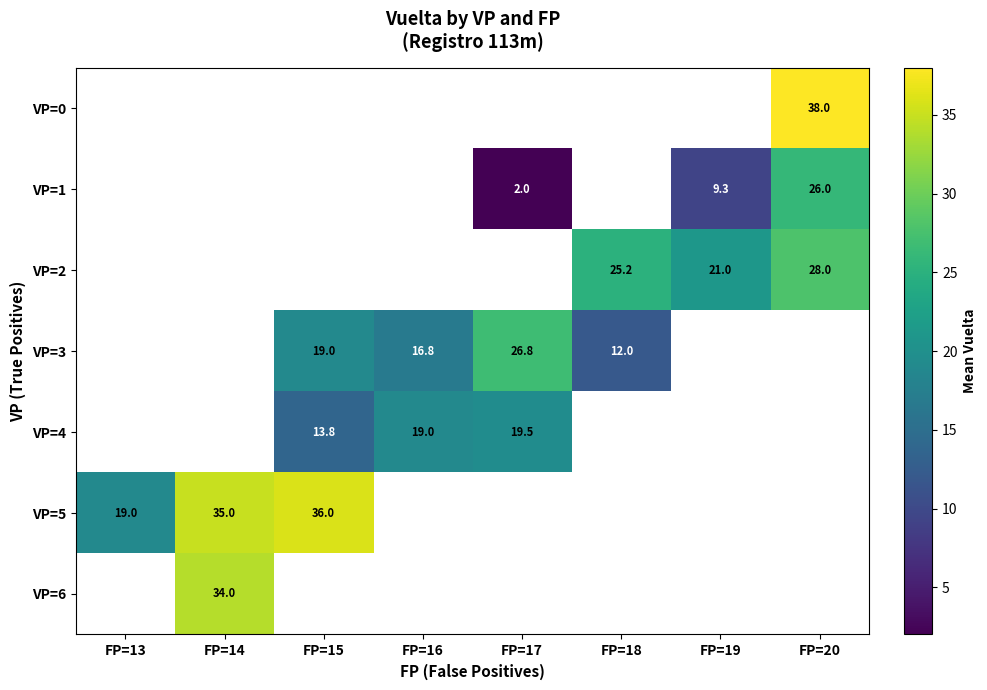

The value of VP=1 at FP=19 is 9.3. True or false?

True